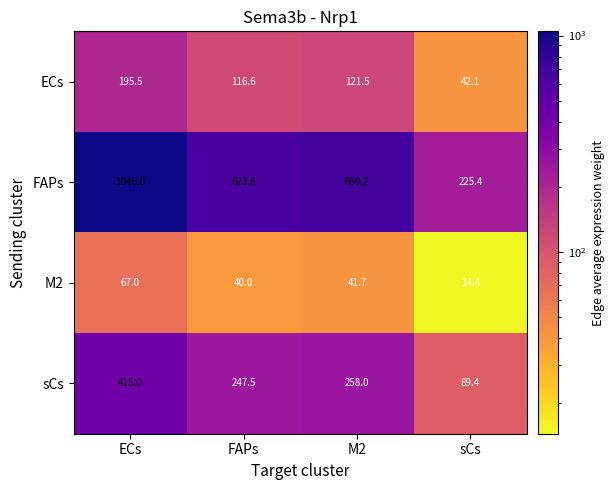

List the labels in order of sCs value, largest first.

ECs, M2, FAPs, sCs